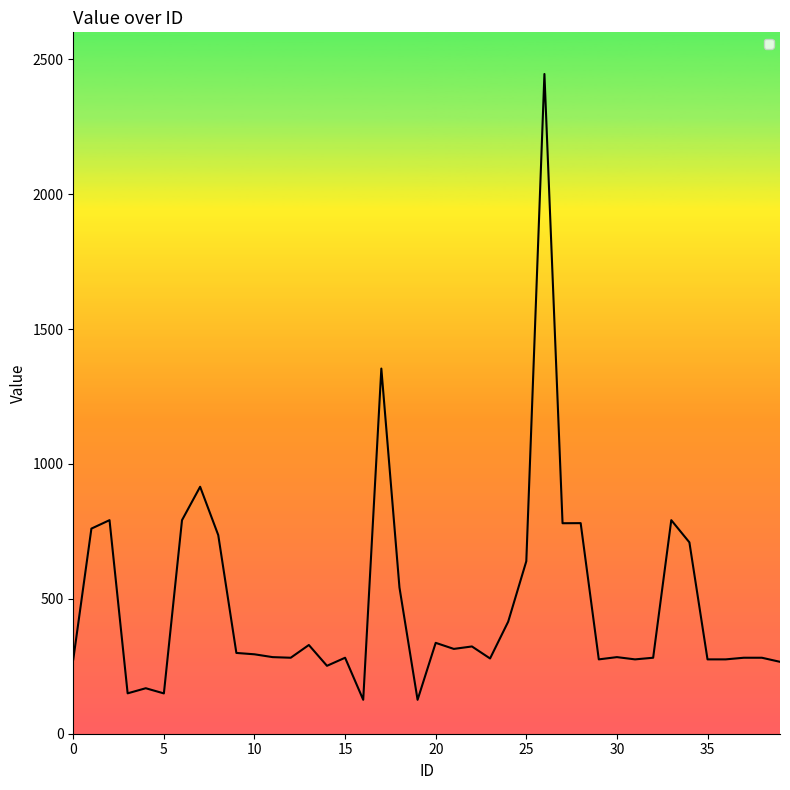

What is the maximum value shown in the chart?

2445.6